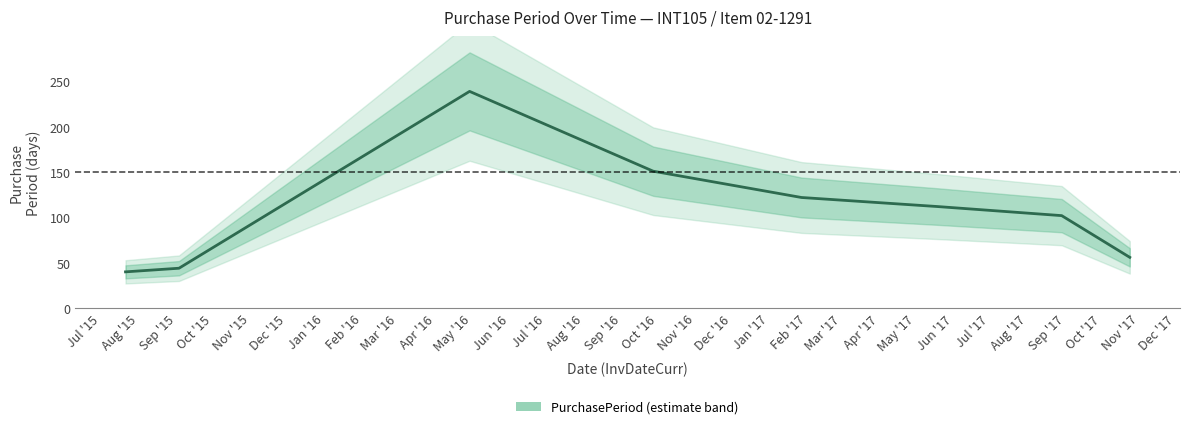

Reading left to right, transcribe all the data shown in this chart.

40	44	239	151	122	112	102	56